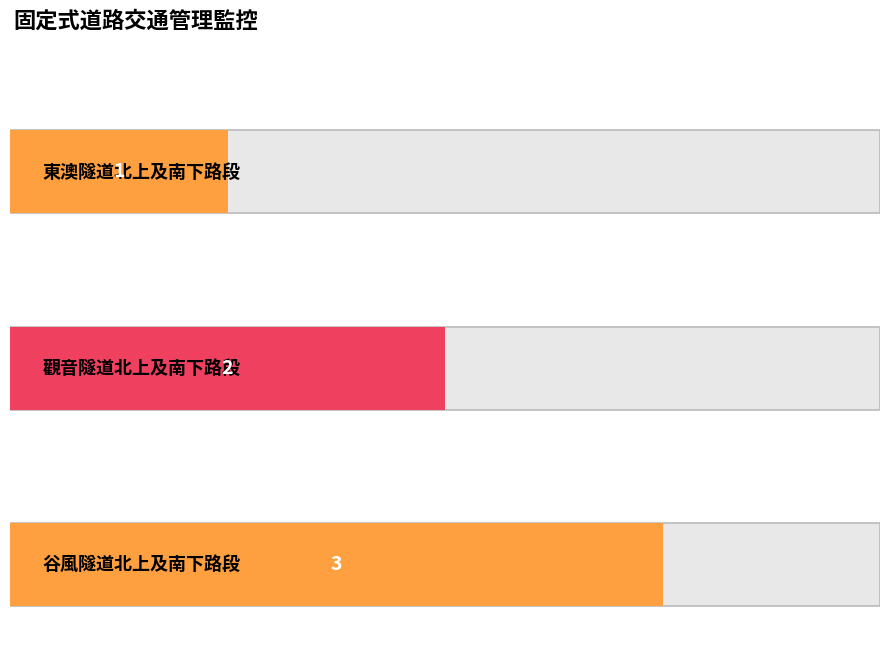

What is the label of the 1st bar from the left?

東澳隧道北上及南下路段